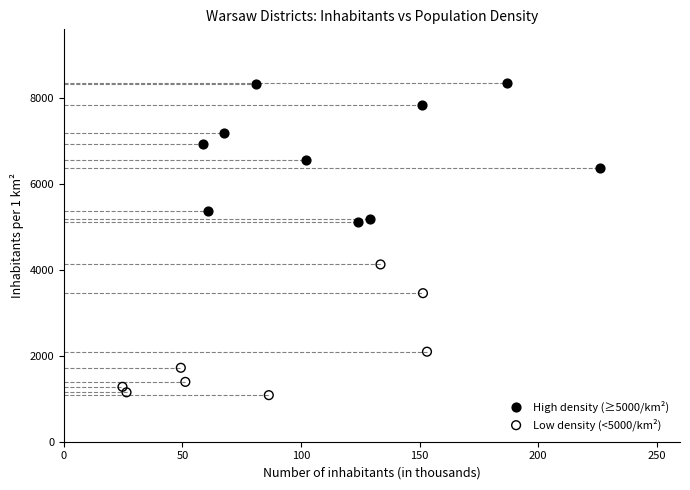

Which series reaches the maximum Y coordinate?

High density (≥5000/km²)